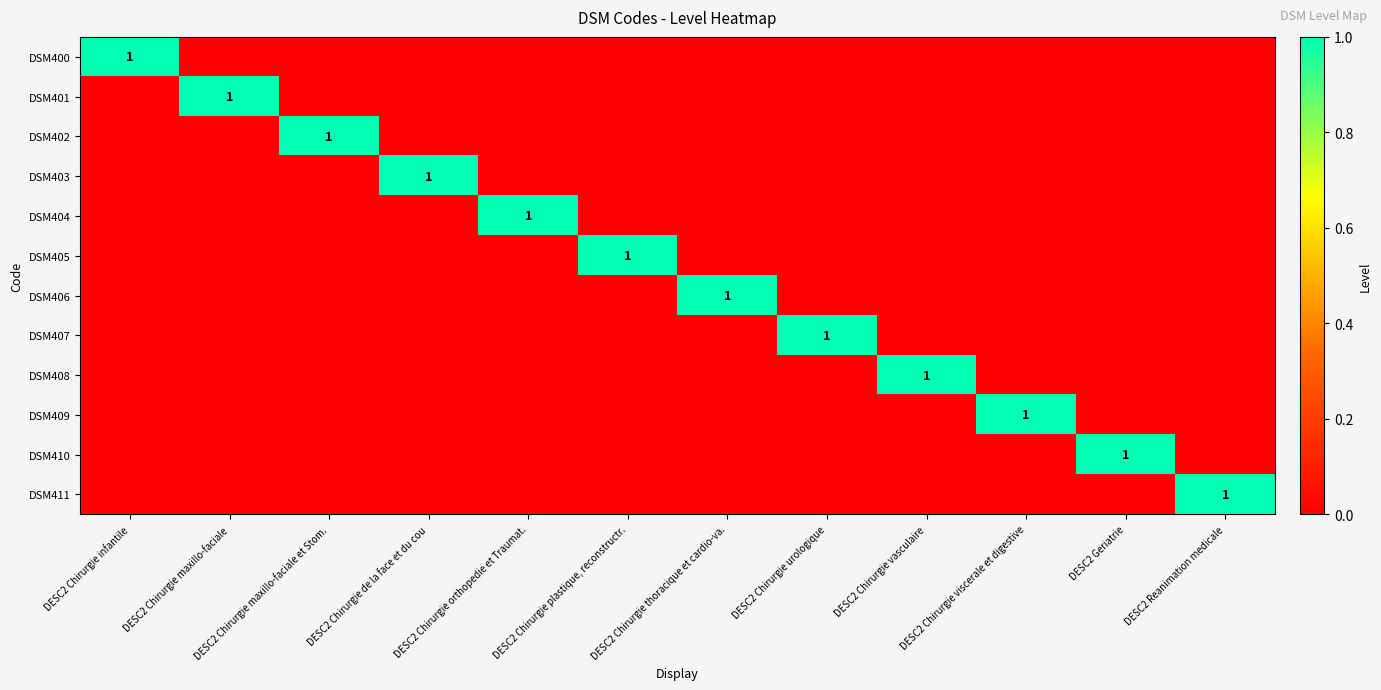

At which category does the chart reach its peak across all series?

DESC2 Chirurgie infantile